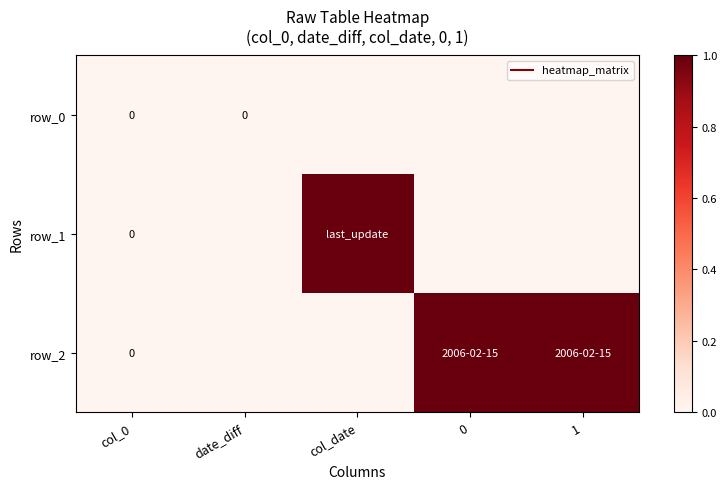

Which category has the lowest value in the row_0 series?

col_0